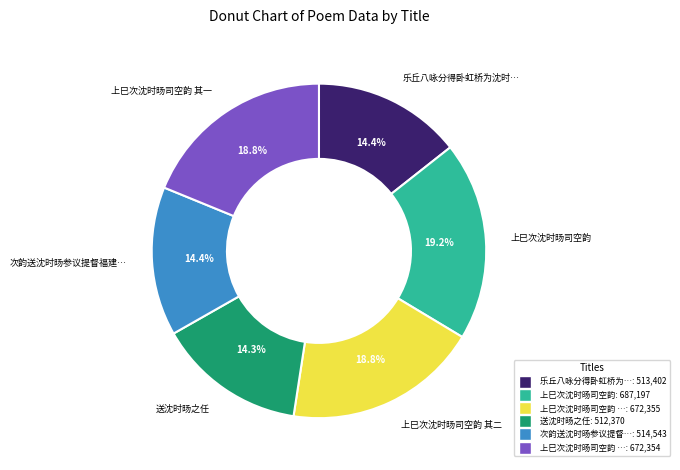

Is there any slice that represents more than half of the pie?

No